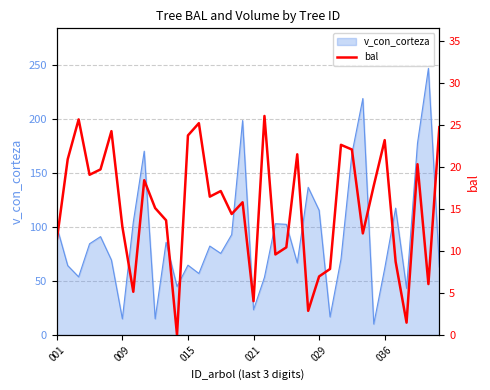

How many values are above zero?

35